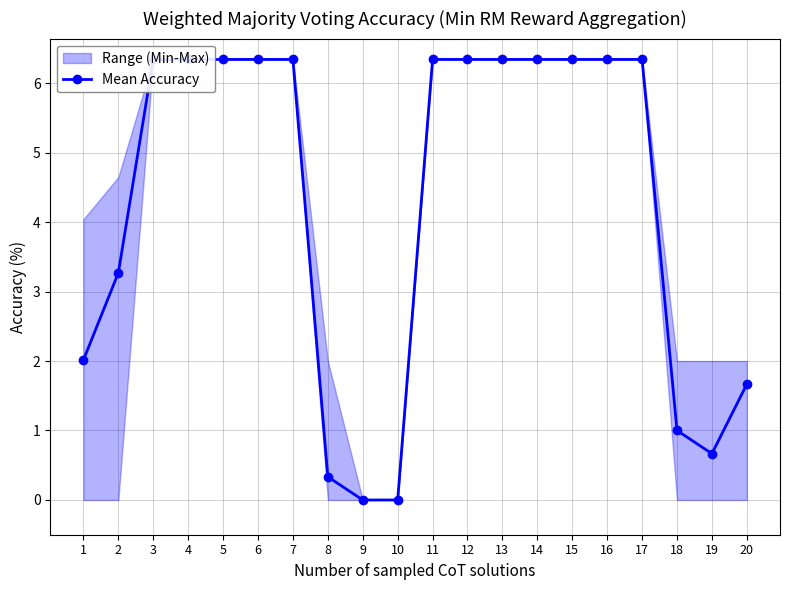

What is the sum of the values at 6 and 4?

12.7